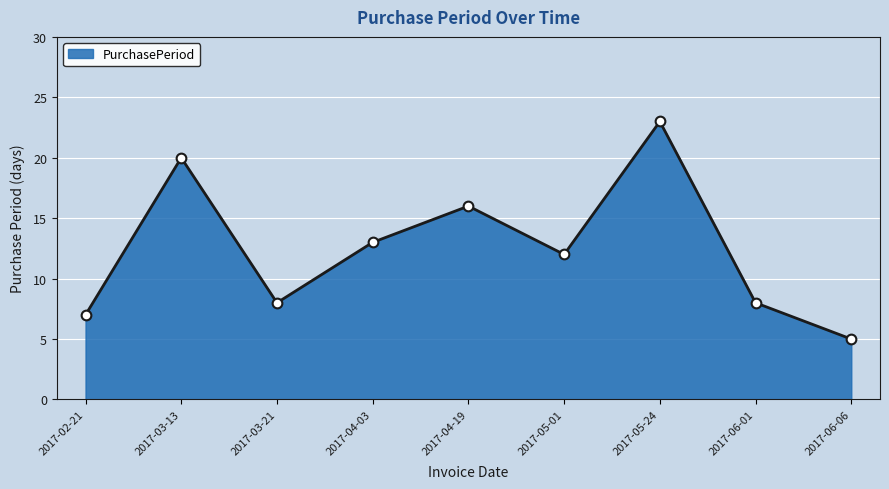

At which category does the data reach its first local peak?

2017-03-13